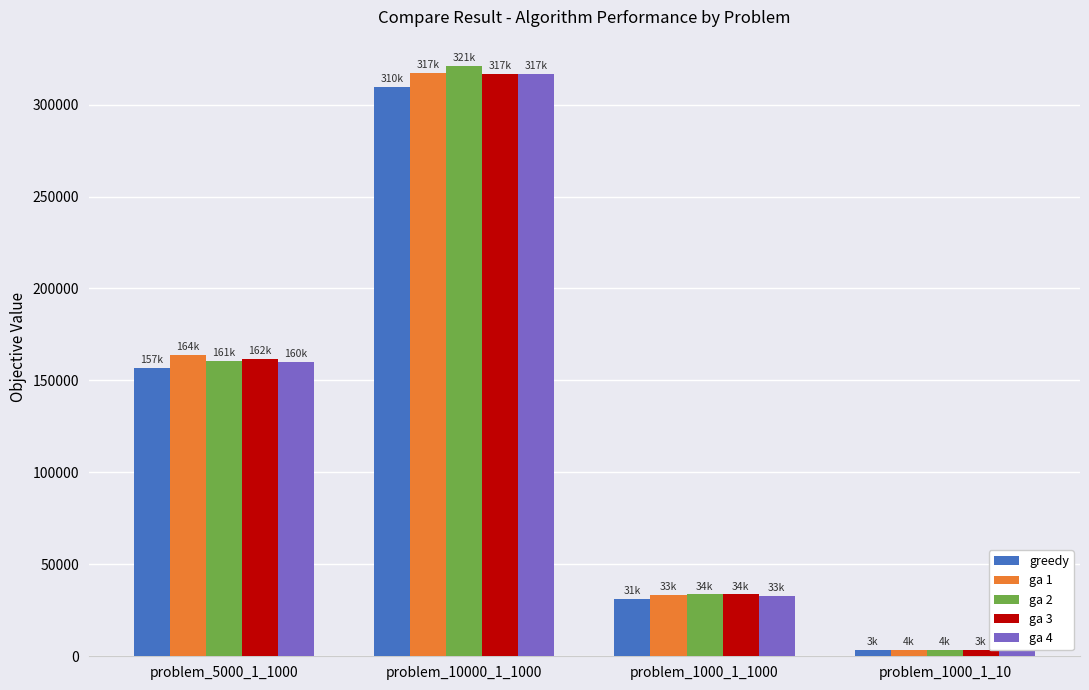

What is the label of the 4th bar from the right?

problem_5000_1_1000